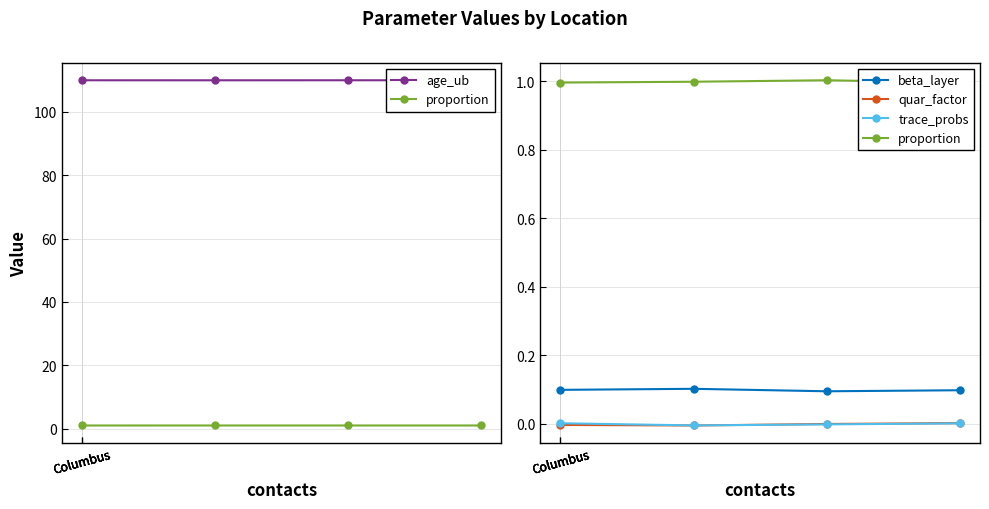

True or false: beta_layer and trace_probs cross at least once.

False